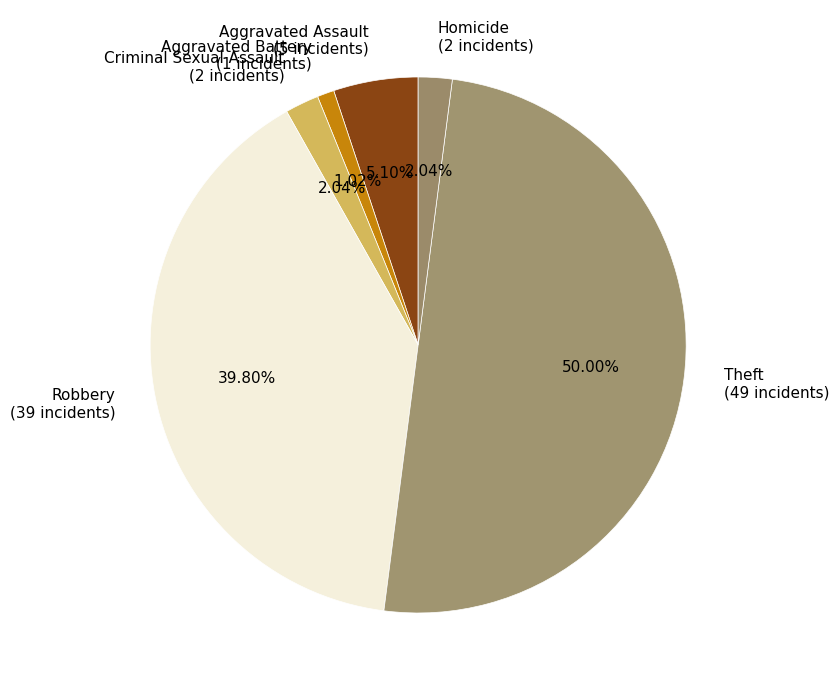

Which category has the biggest portion of the pie?

Theft